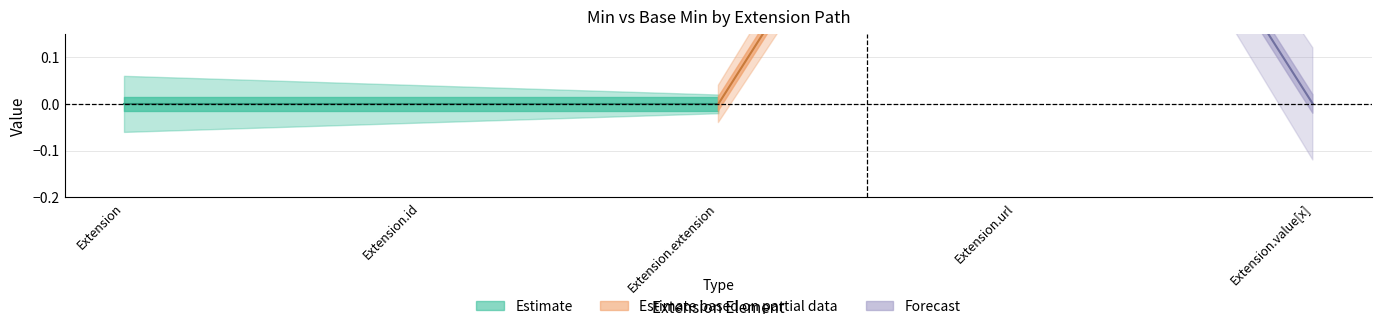

True or false: Min has more than 1 points higher than both neighbors.

False